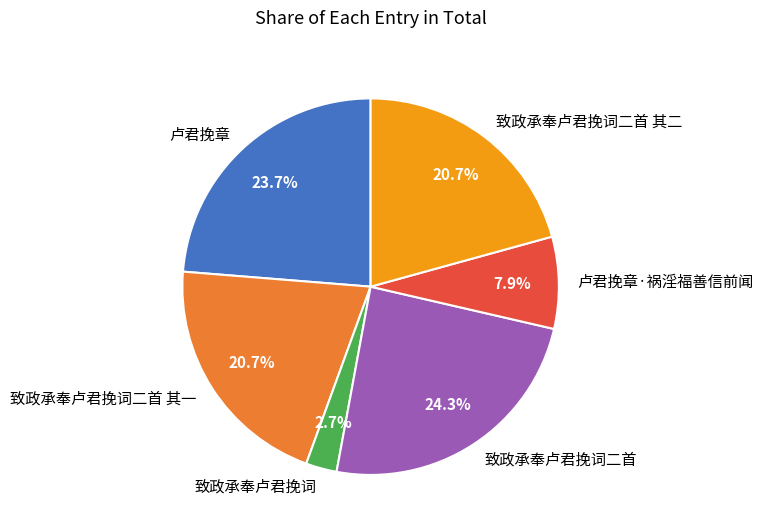

Which category has the biggest portion of the pie?

致政承奉卢君挽词二首